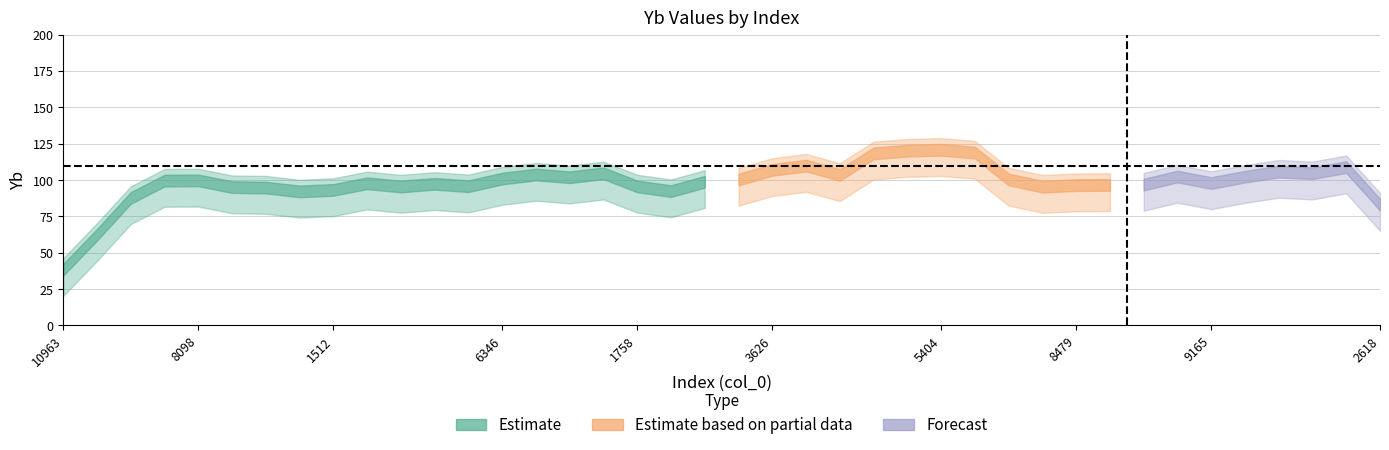

At which category does the data reach its first local peak?

5642